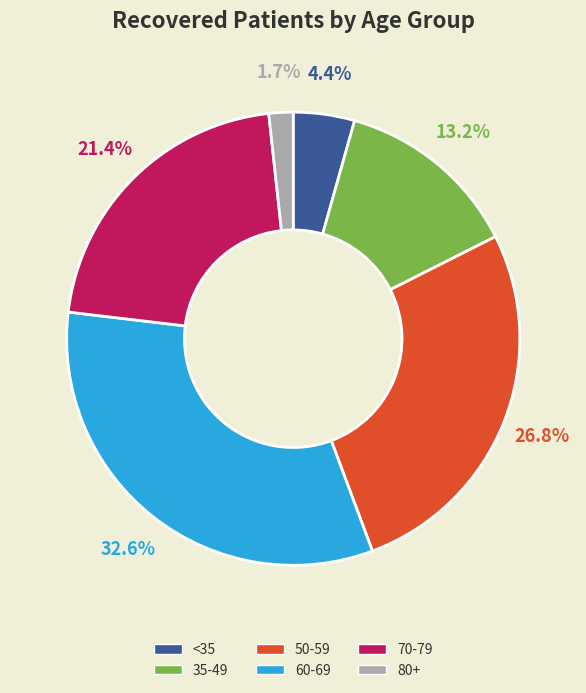

To the nearest percent, what is the average slice percentage?

17%